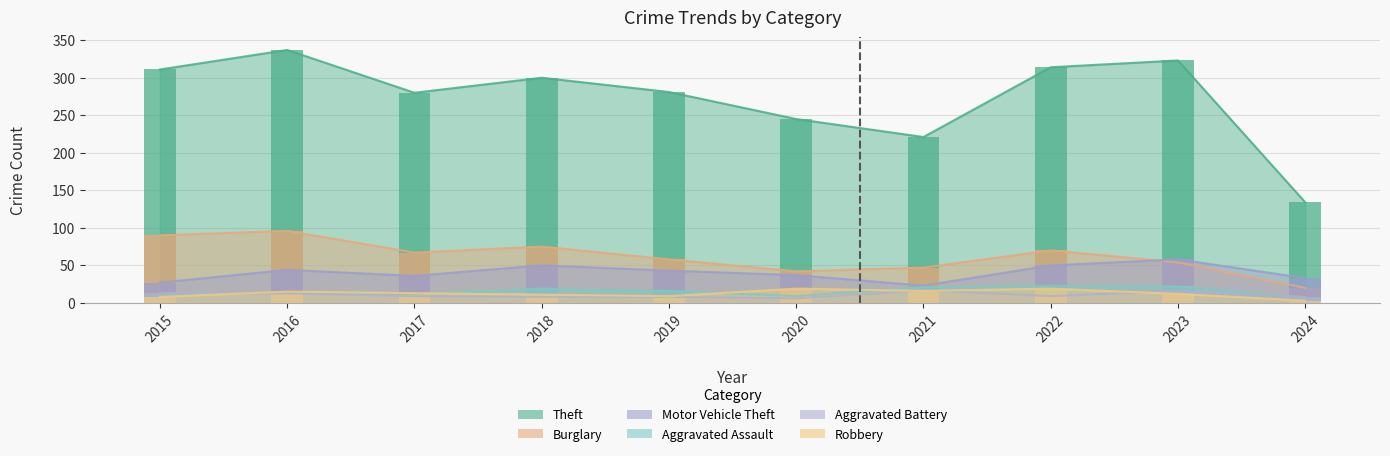

Is the value of Theft at 2022 greater than the value of Burglary at 2017?

Yes